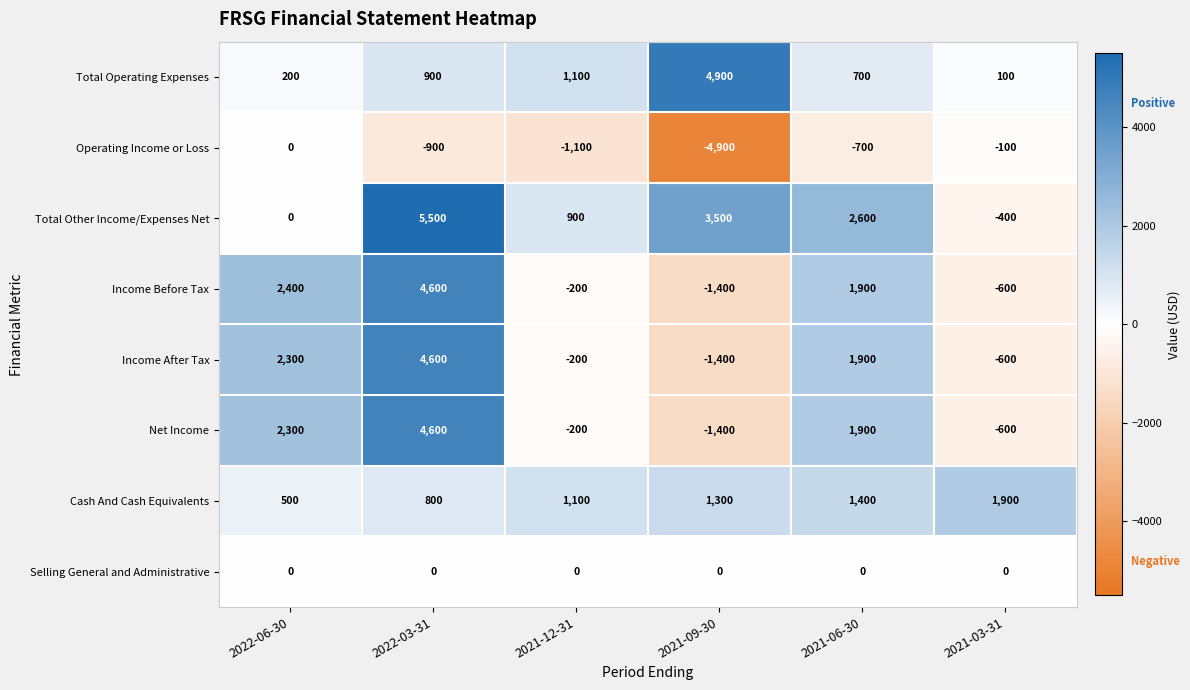

At which label is Operating Income or Loss closest to -2450?

2021-12-31